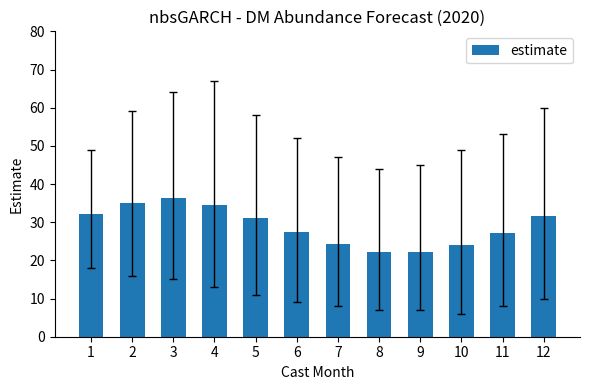

What is the approximate value at 7?

24.3